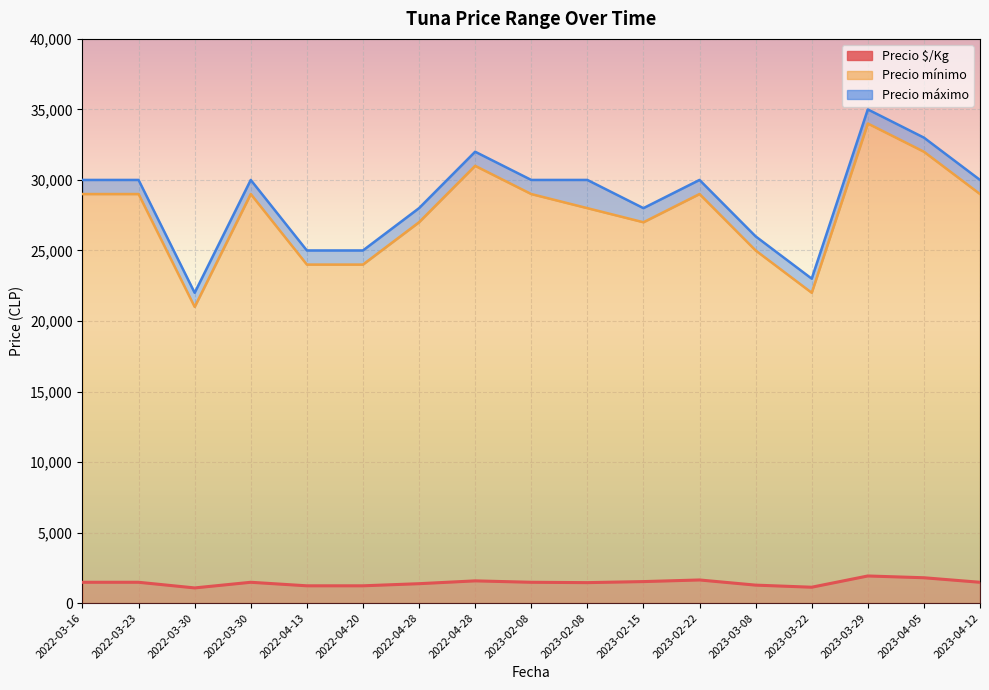

List the series in order of their peak value, highest first.

Precio máximo, Precio mínimo, Precio $/Kg